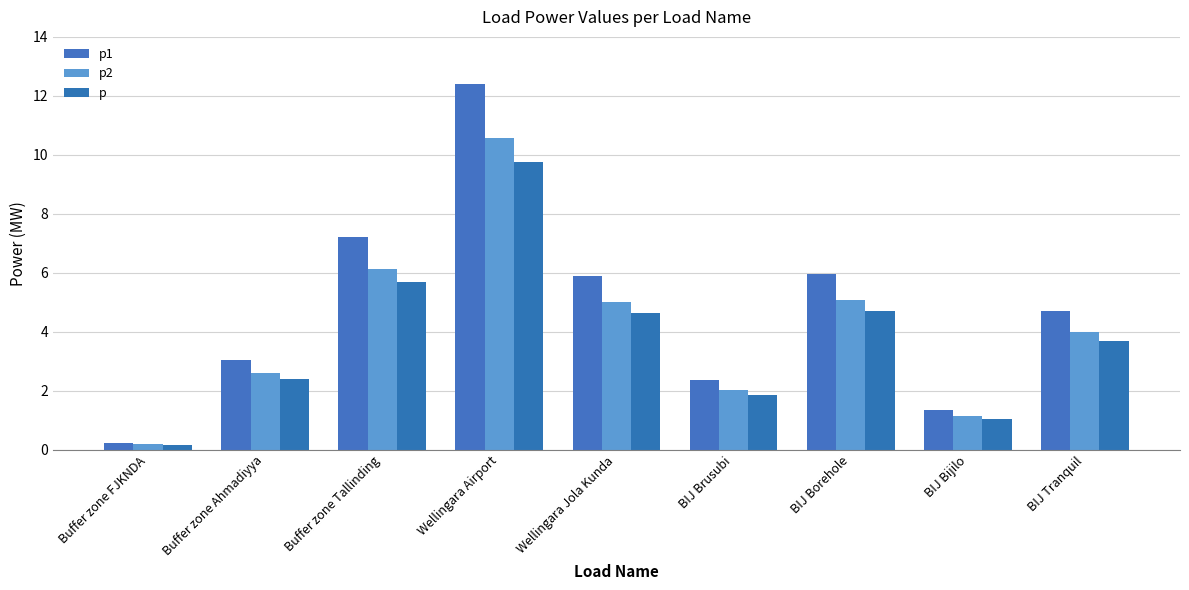

Which series has the widest spread of values?

p1